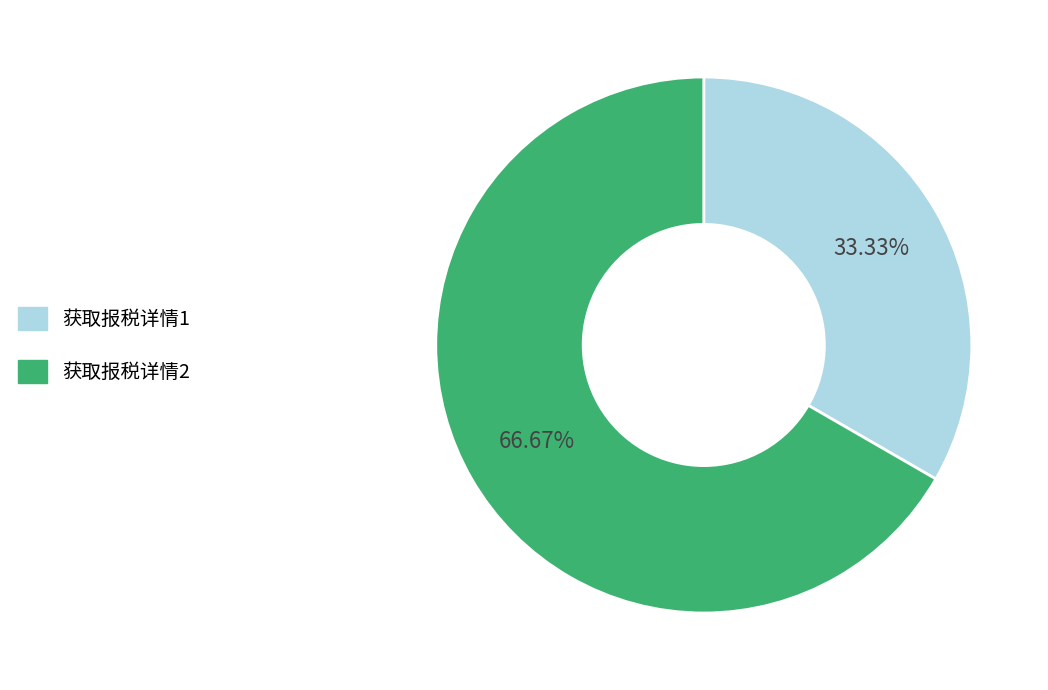

Does any single category account for the majority?

Yes